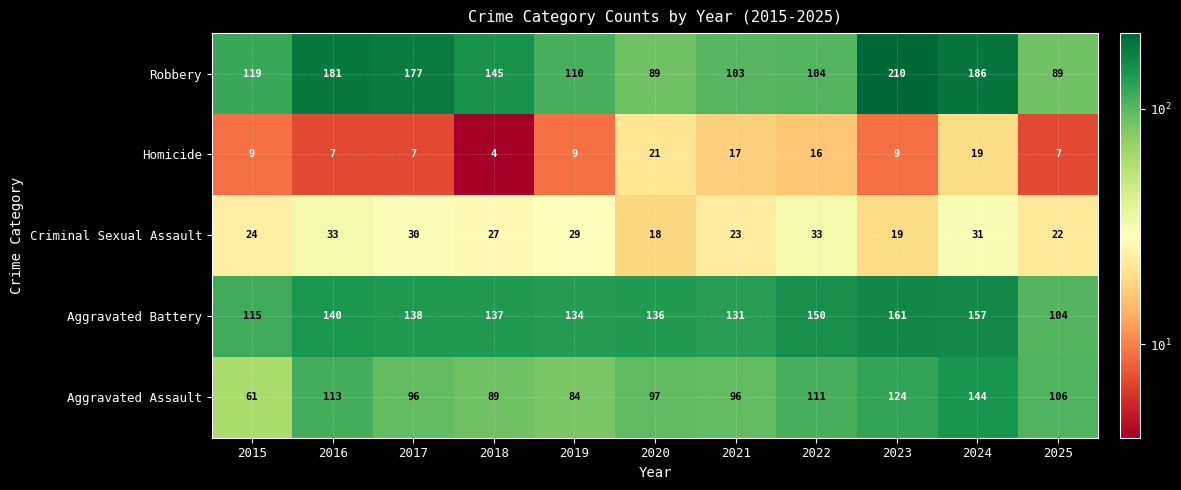

What is the maximum value shown in the chart?

210